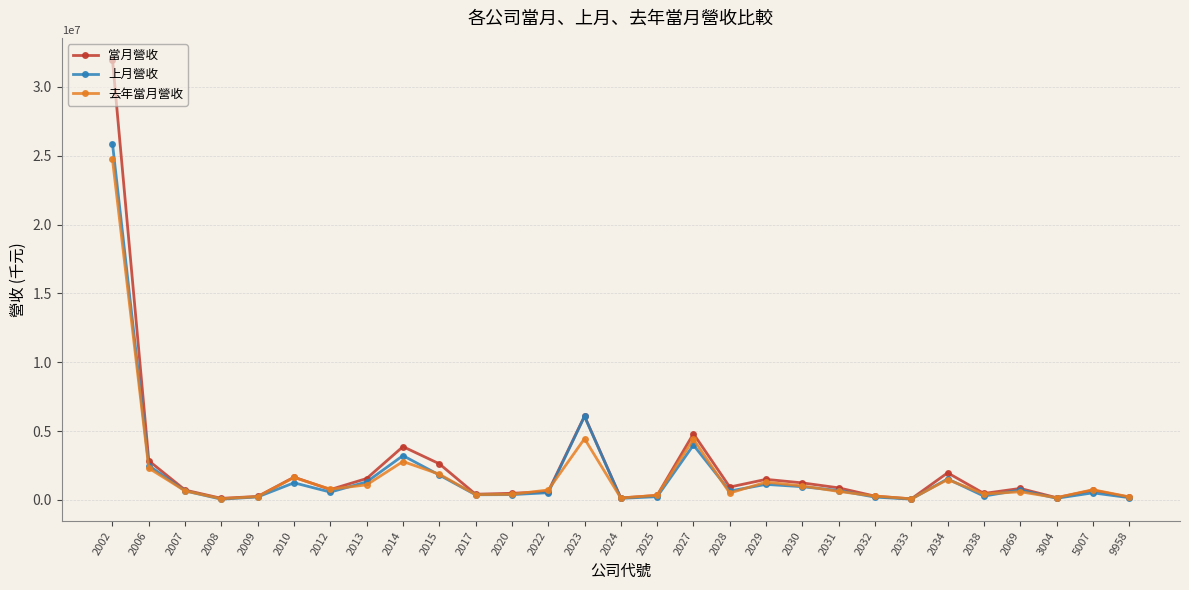

Count the number of categories in the chart.

29